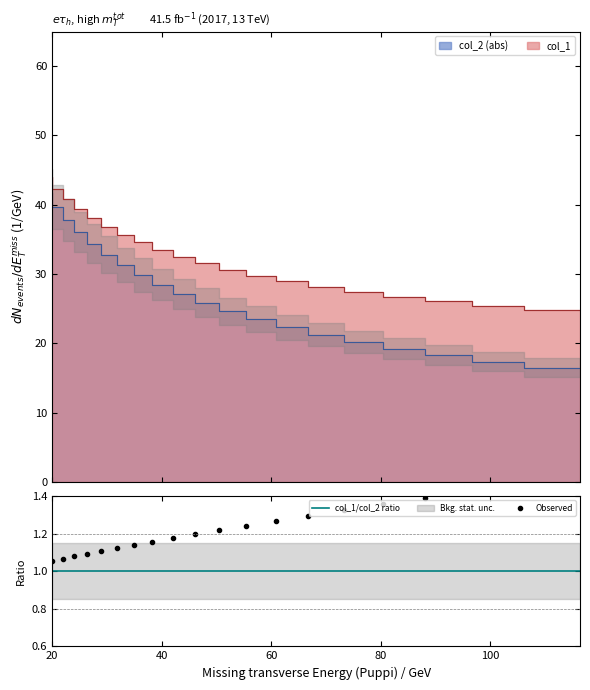

At 38.274, list the series in order from largest to smallest.

col_1, col_2